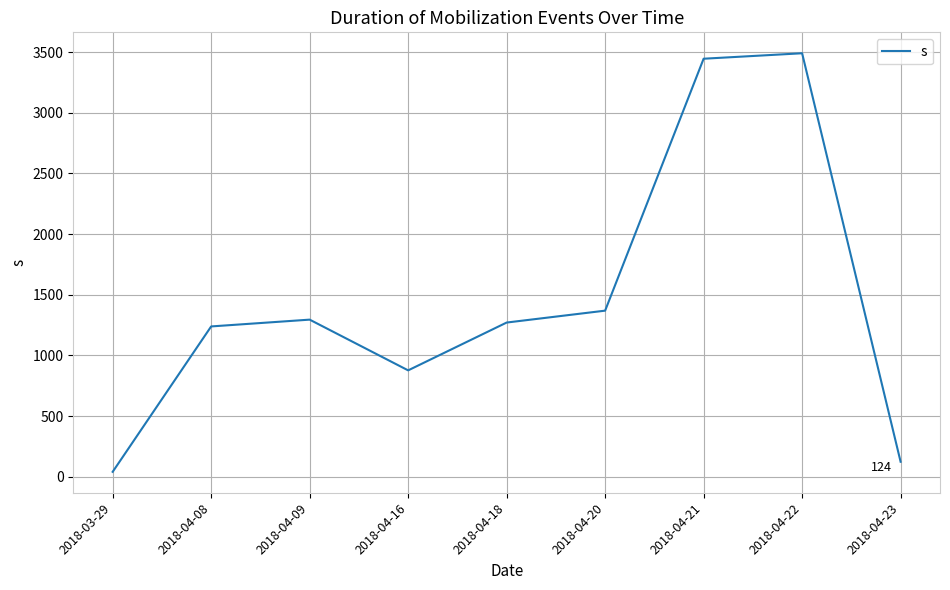

Approximately how many times larger is the value at 2018-04-21 compared to 2018-04-08?

2.8